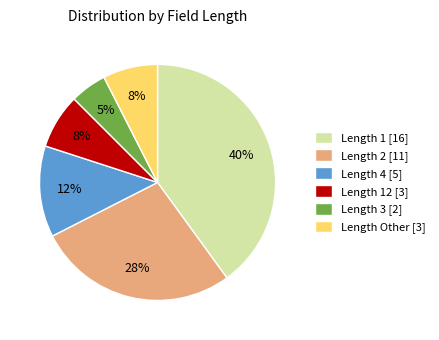

Is Length 12 [3] the majority of the pie?

No